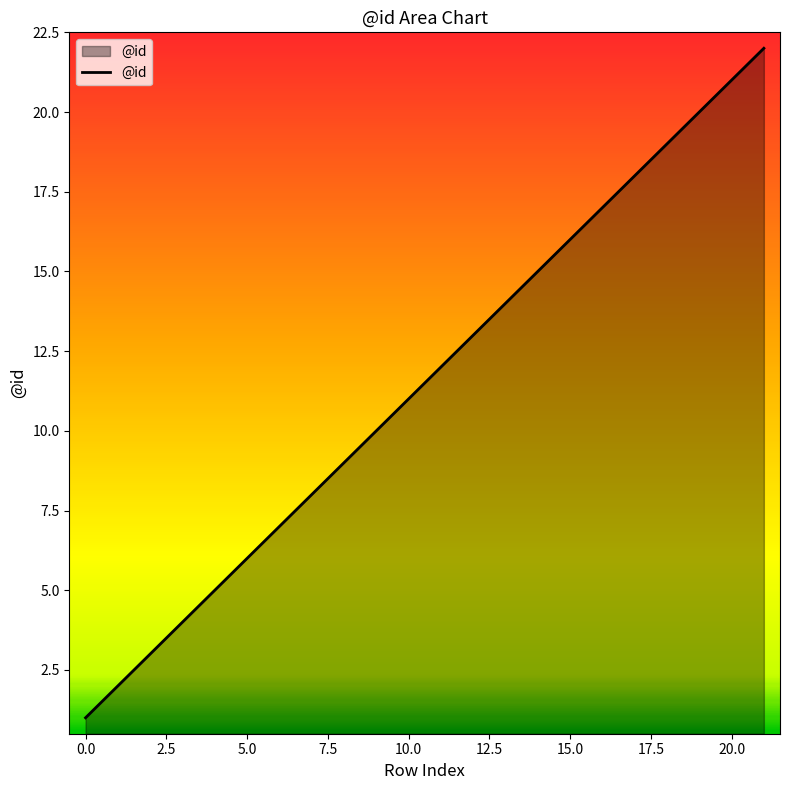

Reading left to right, list all the values displayed in this chart.

1	2	3	4	5	6	7	8	9	10	11	12	13	15	16	17	18	19	20	21	22